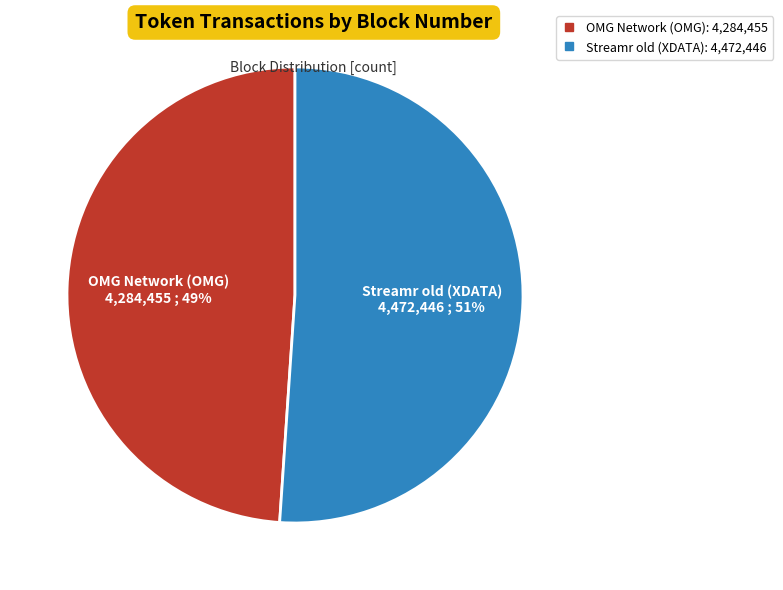

Between Streamr old (XDATA) and OMG Network (OMG), which is larger?

Streamr old (XDATA)